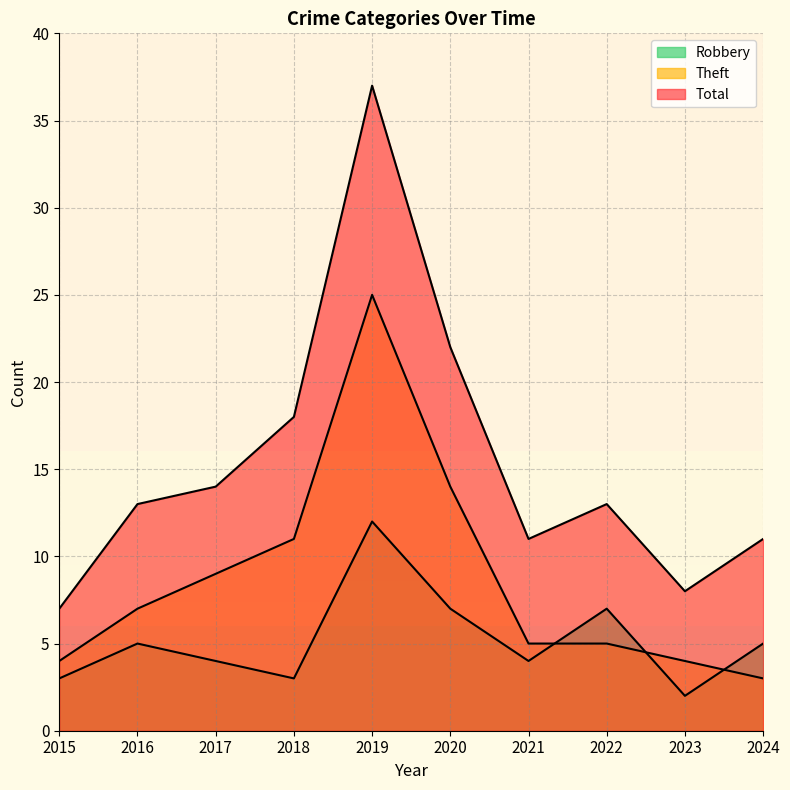

Which has a higher value, 2017 or 2023?

2017